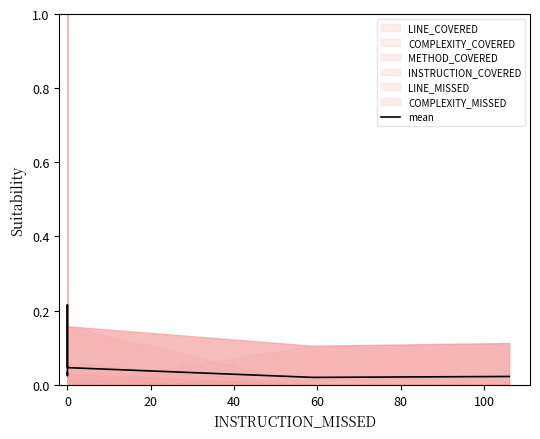

What is the maximum value shown in the chart?

0.2